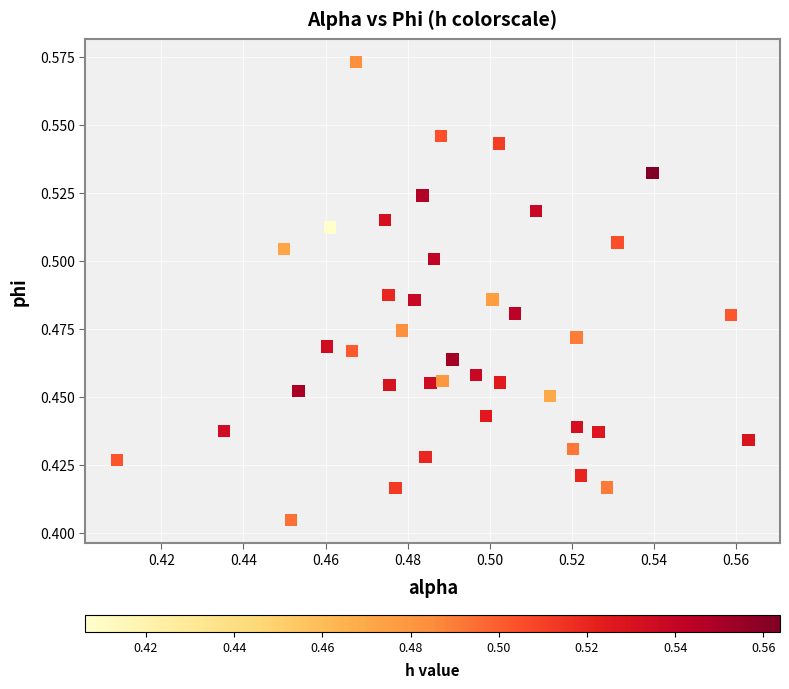

How many data points are displayed?

40